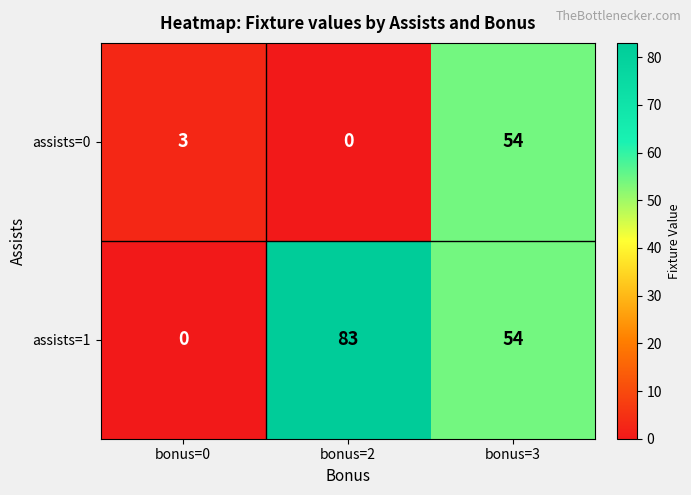

Which series has the largest range (max minus min)?

assists=1